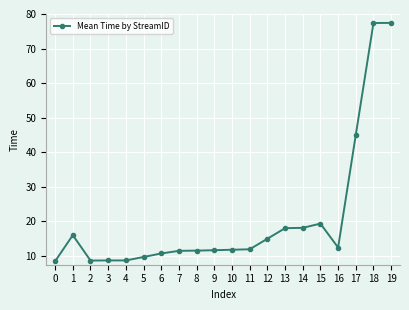

What is the difference between the second highest and second lowest values?

68.7